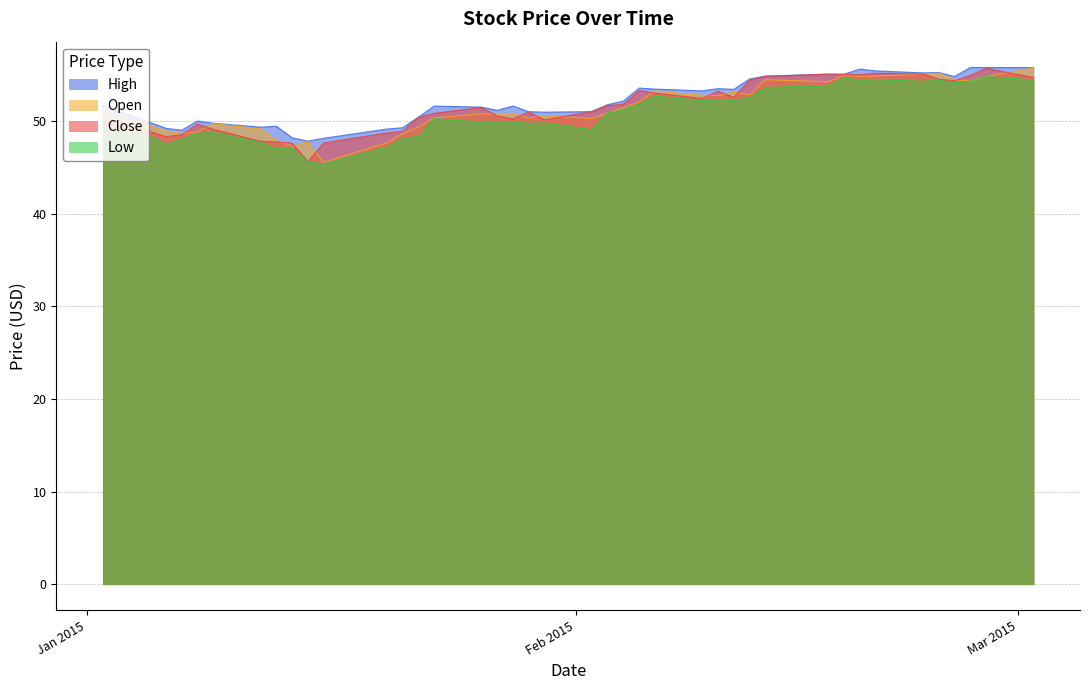

What is the approximate value of open at 2015-01-20?

47.6